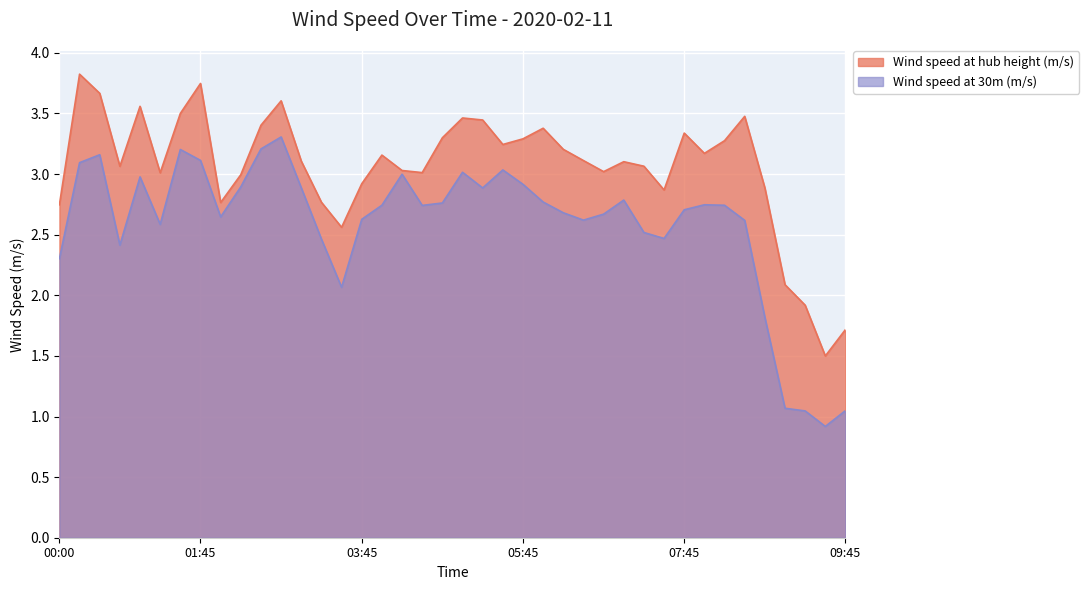

What is the minimum value for Wind speed at hub height (m/s)?

1.5